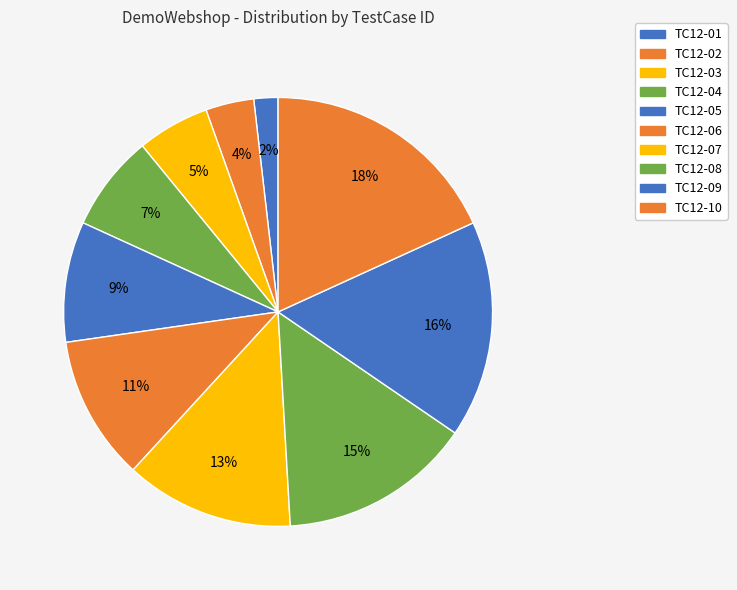

Does any single category account for the majority?

No